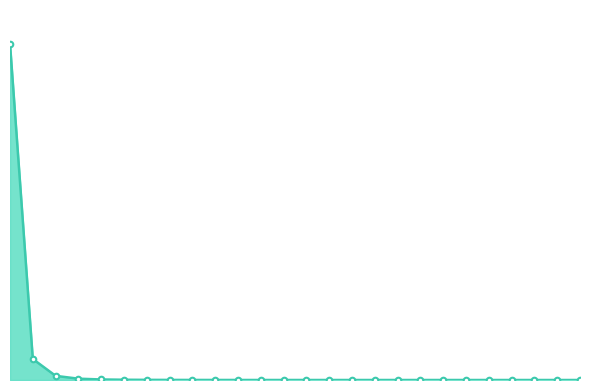

Does the chart have visible grid lines?

No